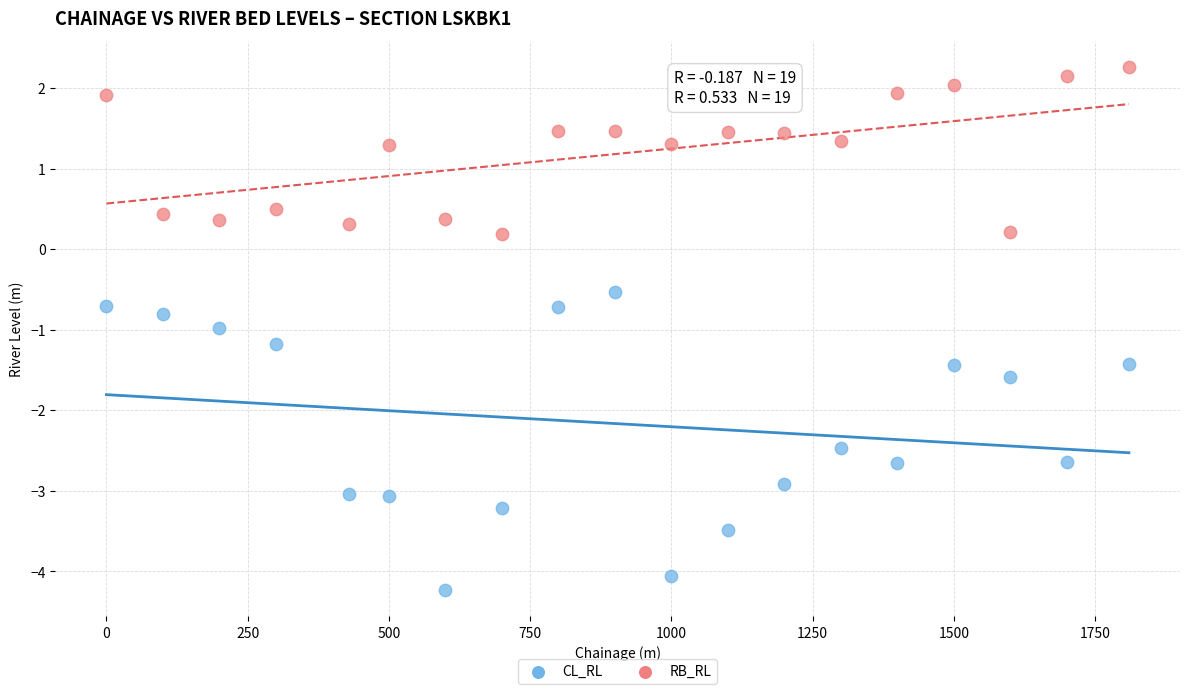

What is the X range (max minus min) for the scatter plot?

1810.0